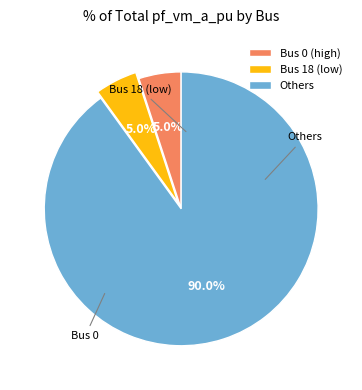

Is there any slice that represents more than half of the pie?

Yes